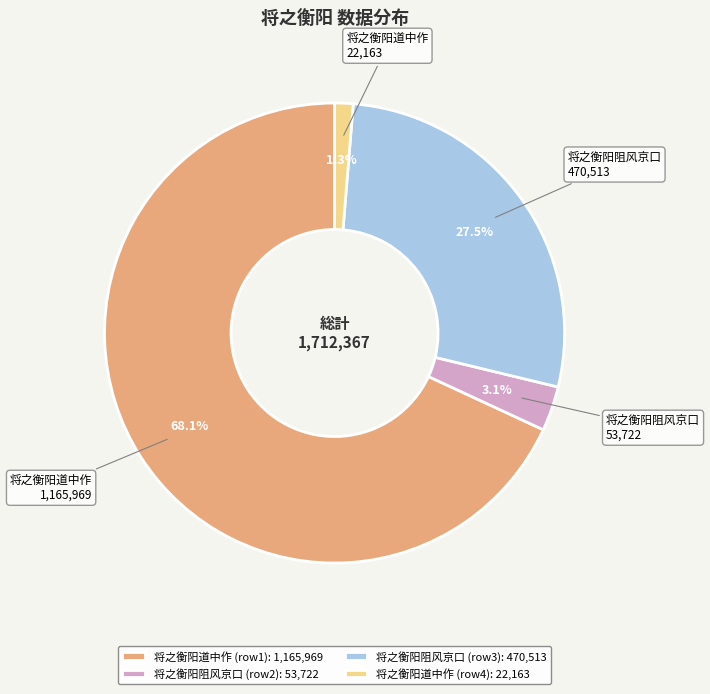

Approximately how many times larger is the value at 将之衡阳阻风京口 (row2): 53,722 compared to 将之衡阳道中作 (row4): 22,163?

2.4